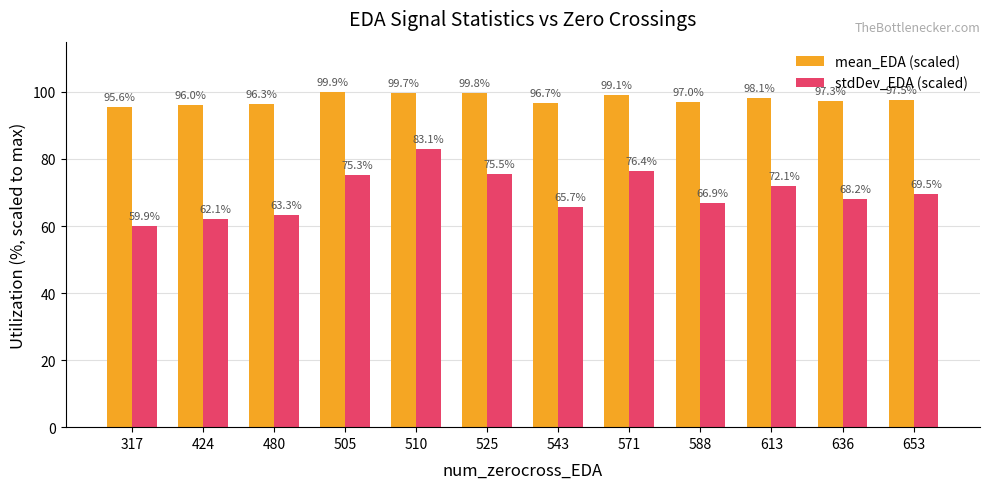

What is the difference between the second highest and second lowest values in the mean_EDA (scaled) series?

3.8